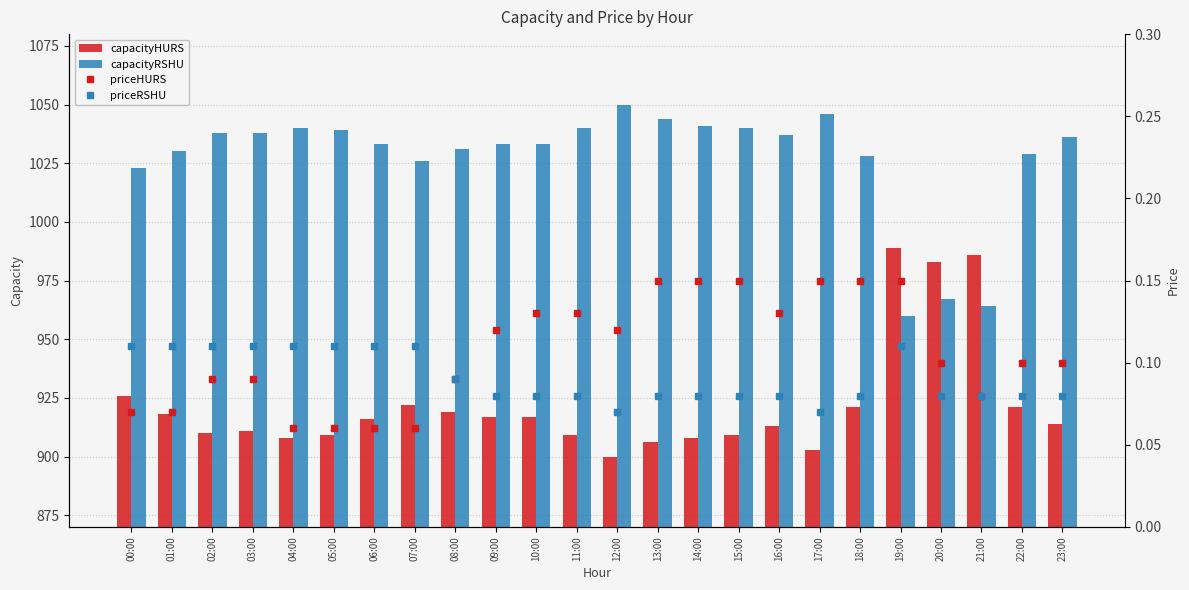

Reading left to right, transcribe all the data shown in this chart.

capacityHURS: 00:00=926.0	01:00=918.0	02:00=910.0	03:00=911.0	04:00=908.0	05:00=909.0	06:00=916.0	07:00=922.0	08:00=919.0	09:00=917.0	10:00=917.0	11:00=909.0	12:00=900.0	13:00=906.0	14:00=908.0	15:00=909.0	16:00=913.0	17:00=903.0	18:00=921.0	19:00=989.0	20:00=983.0	21:00=986.0	22:00=921.0	23:00=914.0
capacityRSHU: 00:00=1023.0	01:00=1030.0	02:00=1038.0	03:00=1038.0	04:00=1040.0	05:00=1039.0	06:00=1033.0	07:00=1026.0	08:00=1031.0	09:00=1033.0	10:00=1033.0	11:00=1040.0	12:00=1050.0	13:00=1044.0	14:00=1041.0	15:00=1040.0	16:00=1037.0	17:00=1046.0	18:00=1028.0	19:00=960.0	20:00=967.0	21:00=964.0	22:00=1029.0	23:00=1036.0
priceHURS: 00:00=0.1	01:00=0.1	02:00=0.1	03:00=0.1	04:00=0.1	05:00=0.1	06:00=0.1	07:00=0.1	08:00=0.1	09:00=0.1	10:00=0.1	11:00=0.1	12:00=0.1	13:00=0.1	14:00=0.1	15:00=0.1	16:00=0.1	17:00=0.1	18:00=0.1	19:00=0.1	20:00=0.1	21:00=0.1	22:00=0.1	23:00=0.1
priceRSHU: 00:00=0.1	01:00=0.1	02:00=0.1	03:00=0.1	04:00=0.1	05:00=0.1	06:00=0.1	07:00=0.1	08:00=0.1	09:00=0.1	10:00=0.1	11:00=0.1	12:00=0.1	13:00=0.1	14:00=0.1	15:00=0.1	16:00=0.1	17:00=0.1	18:00=0.1	19:00=0.1	20:00=0.1	21:00=0.1	22:00=0.1	23:00=0.1